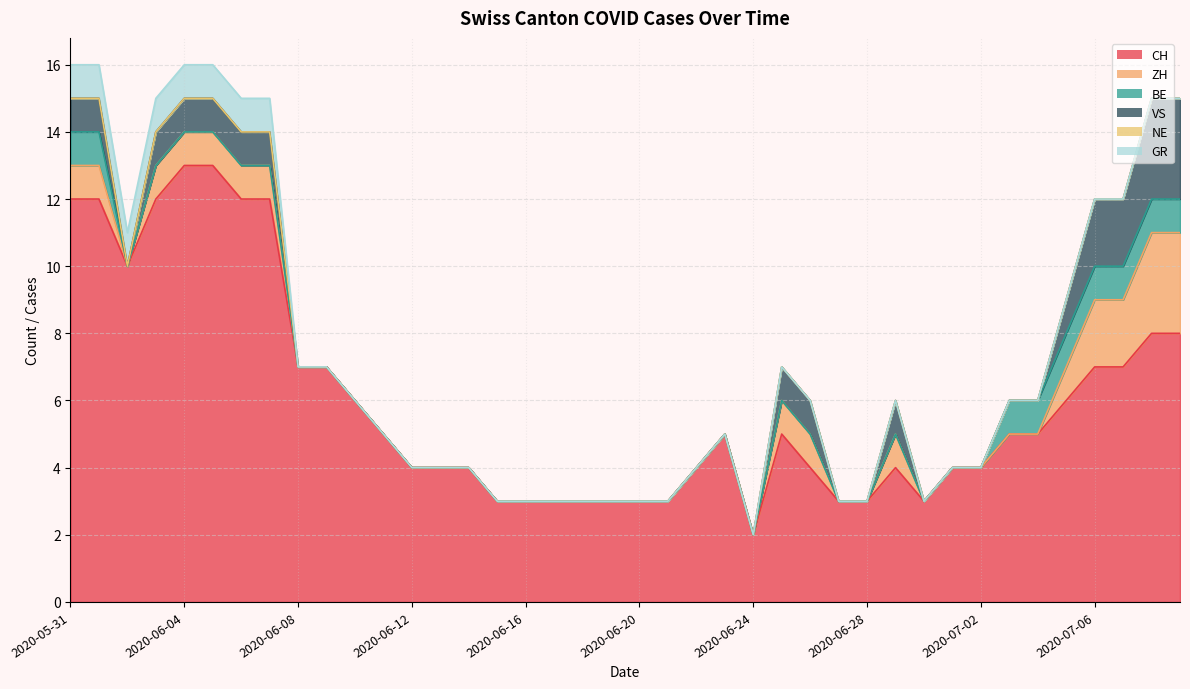

What is the difference between the BE values at 2020-07-08 and 2020-06-16?

1